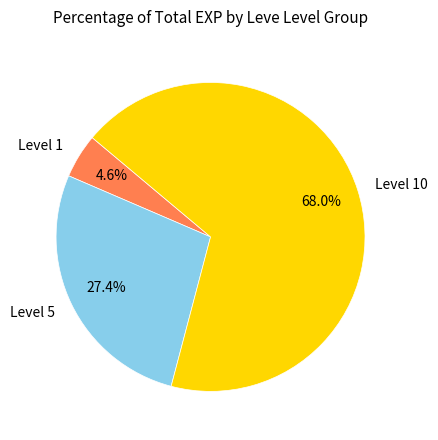

Is there any slice that represents more than half of the pie?

Yes